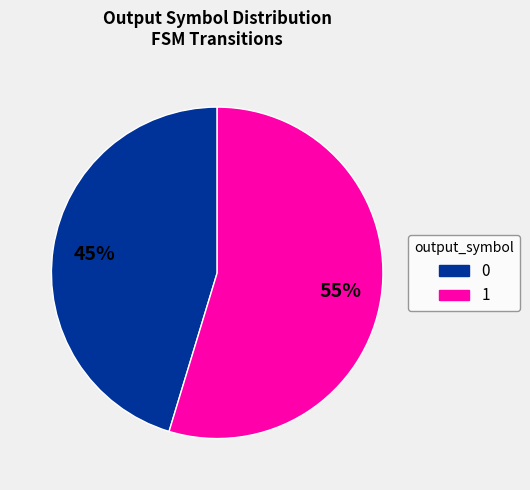

How many slices are in this pie chart?

2